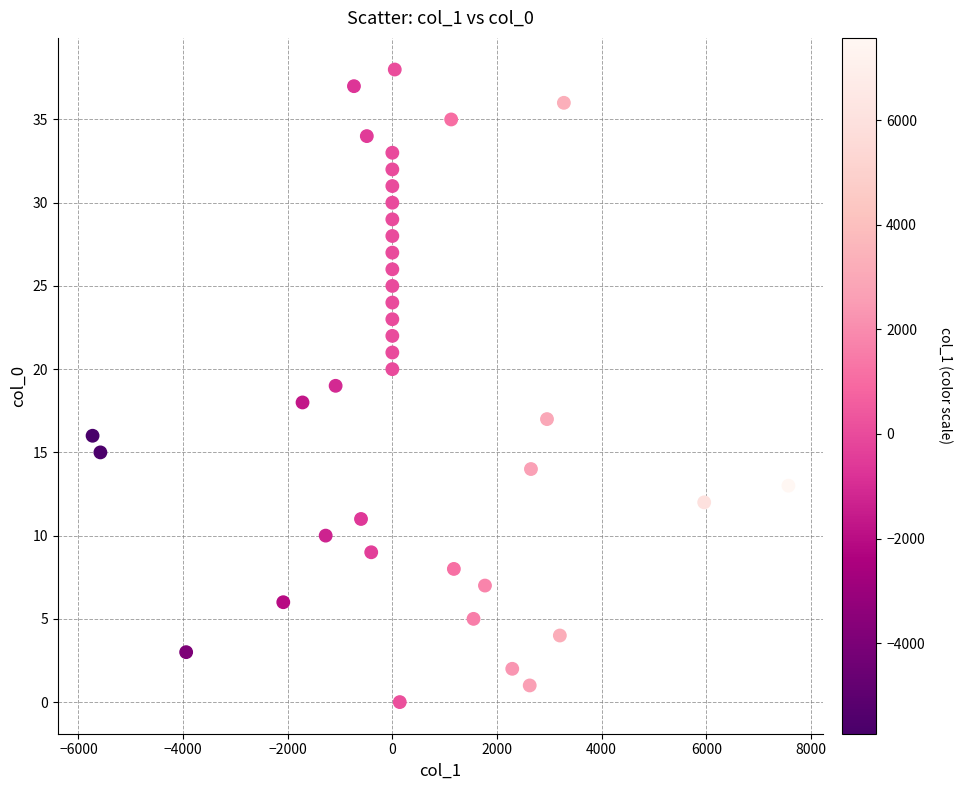

What is the range of Y values (max minus min)?

38